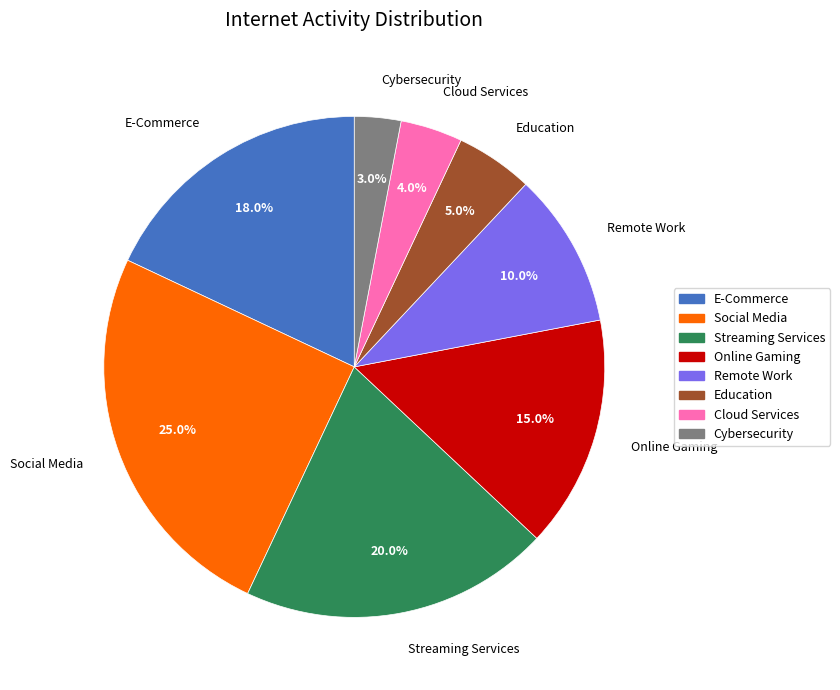

Between Cloud Services and Streaming Services, which is larger?

Streaming Services